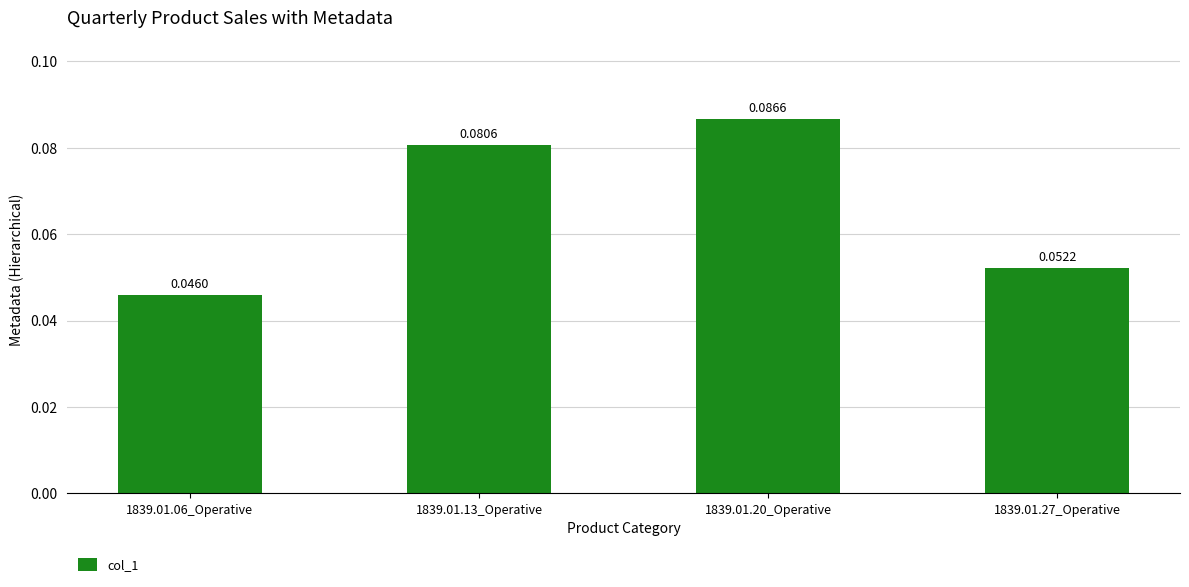

Between 1839.01.27_Operative and 1839.01.06_Operative, which is larger?

1839.01.27_Operative